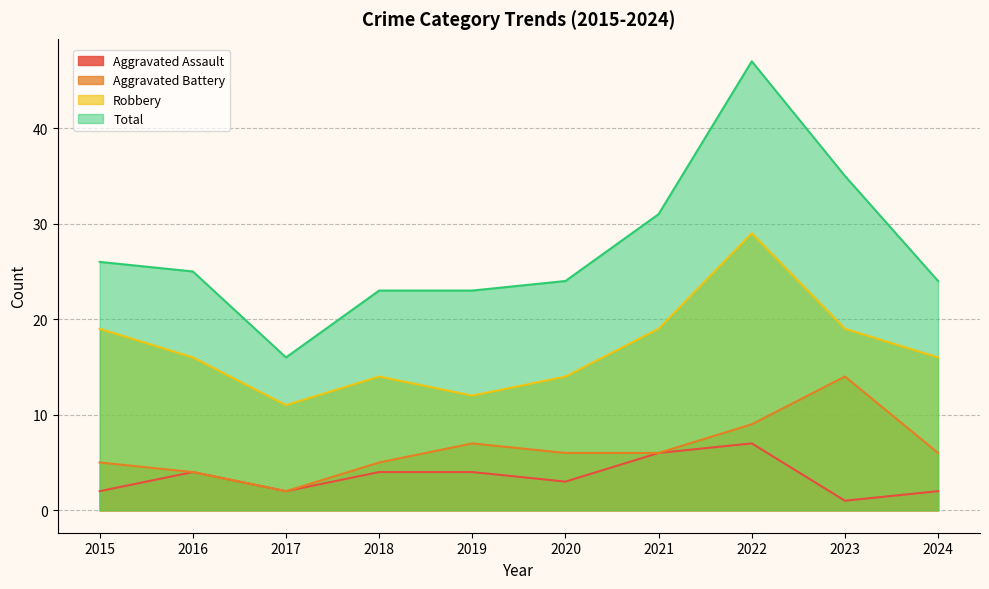

What is the total value across all series at 2020?

47